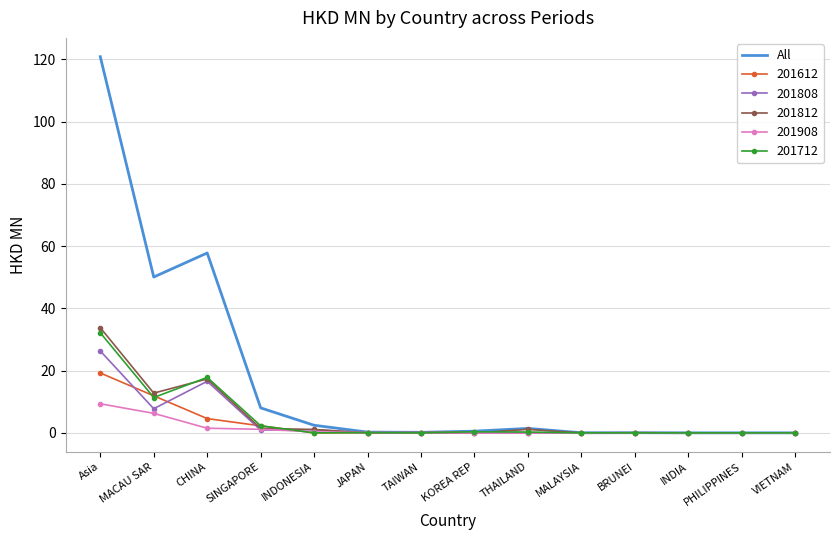

Which series has the largest range (max minus min)?

All